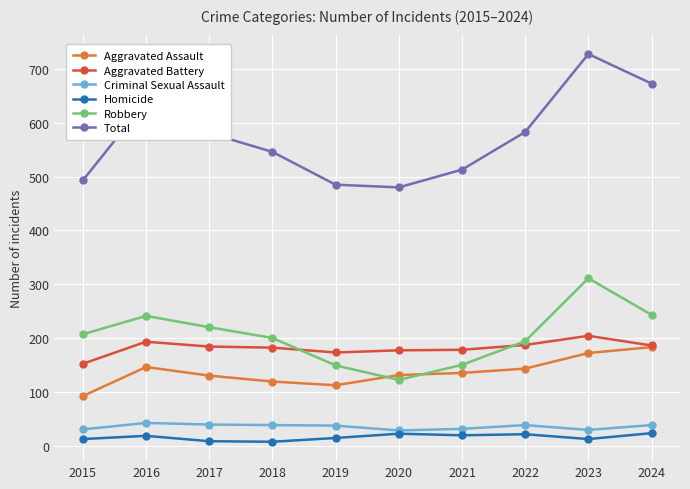

What is the difference between the maximum and minimum values in the Aggravated Assault series?

91